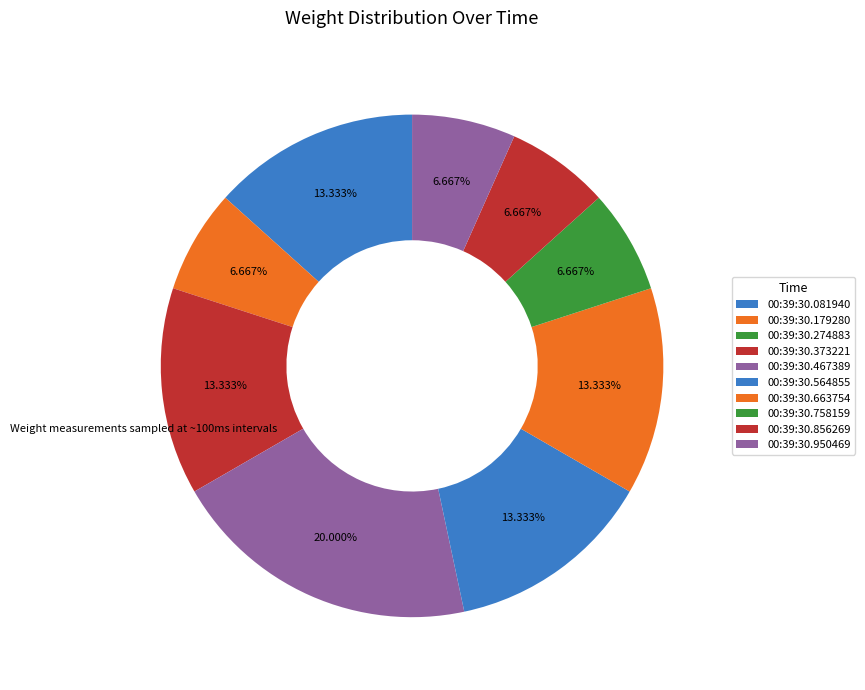

Is there any slice that represents more than half of the pie?

No